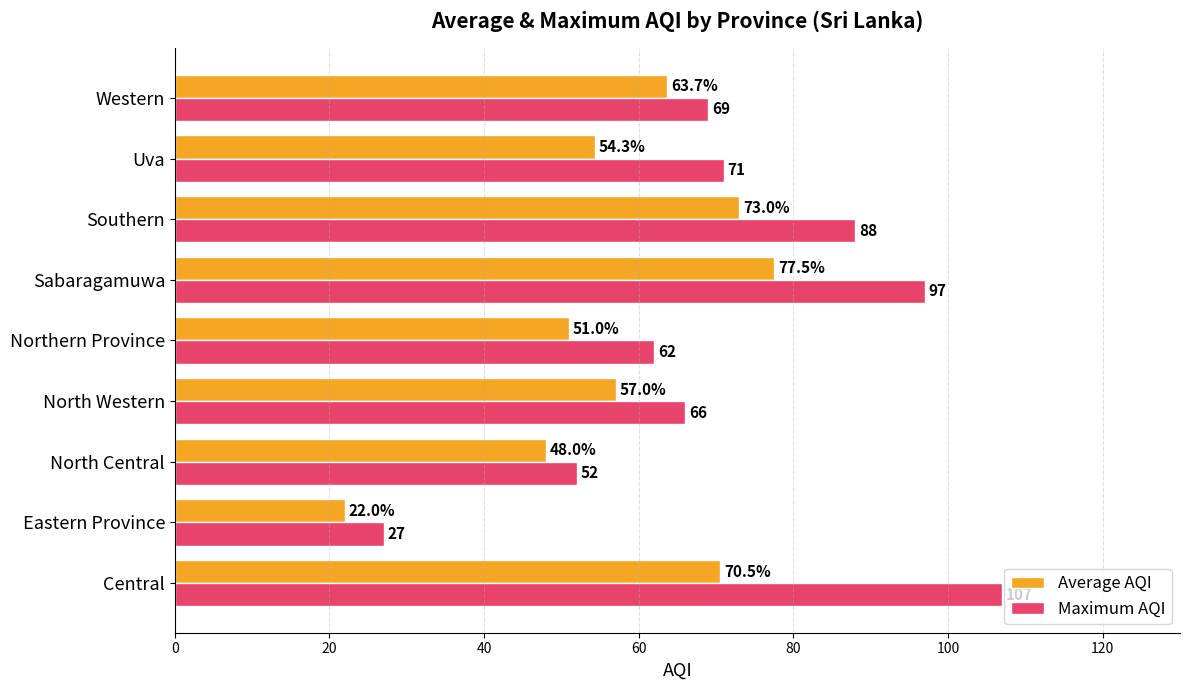

Between Eastern Province and North Central, which series saw the biggest shift?

Average AQI